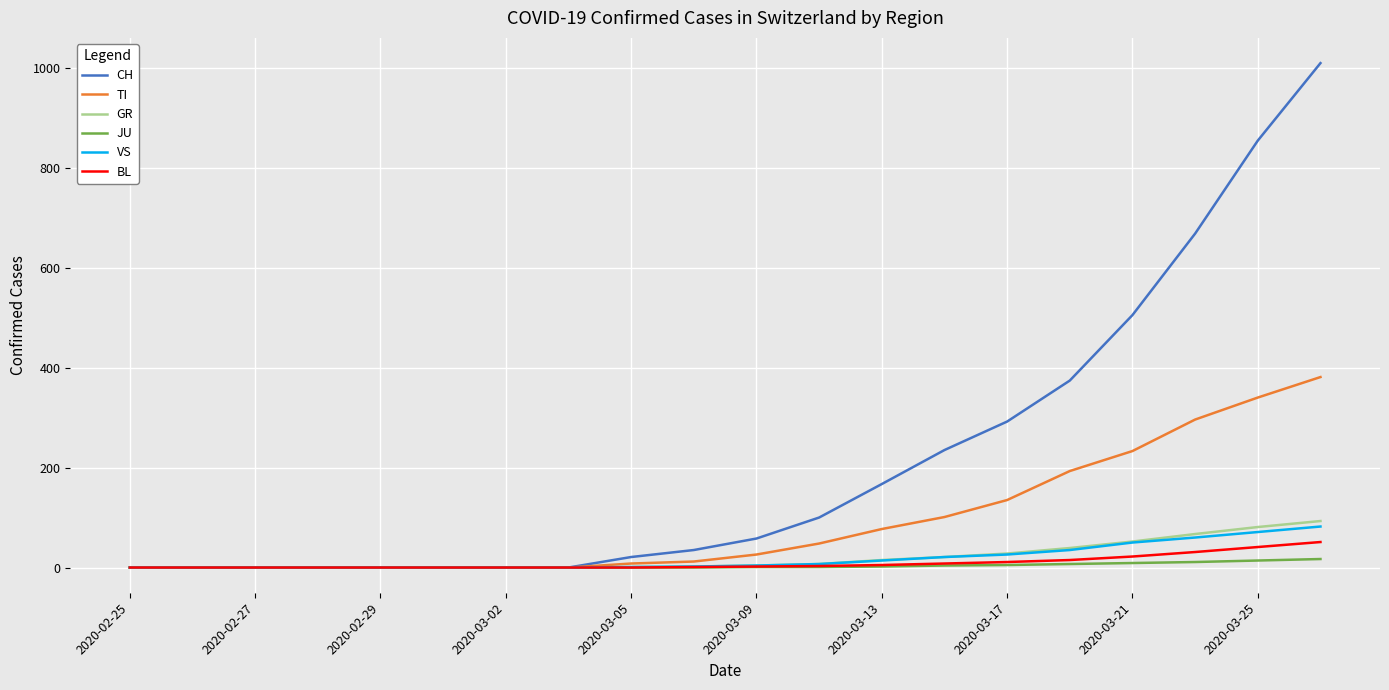

Which series has the largest total across all categories?

CH